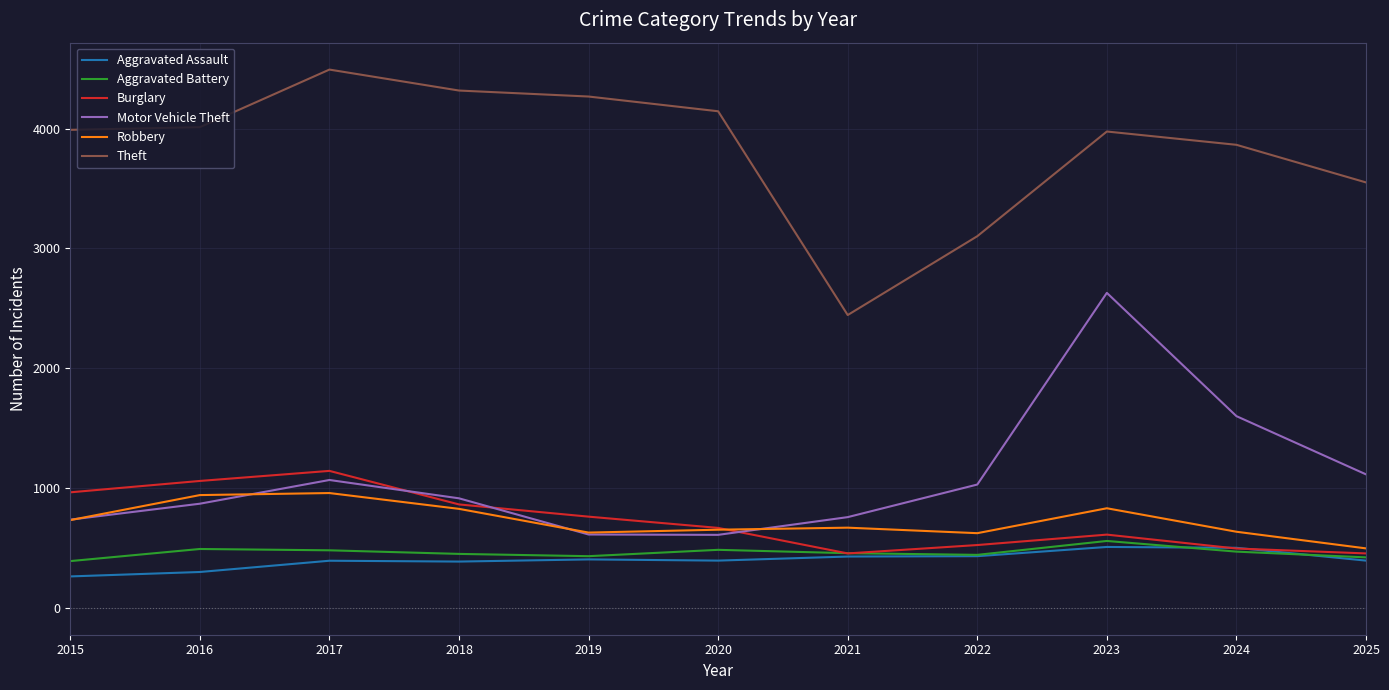

What is the maximum value shown in the chart?

4493